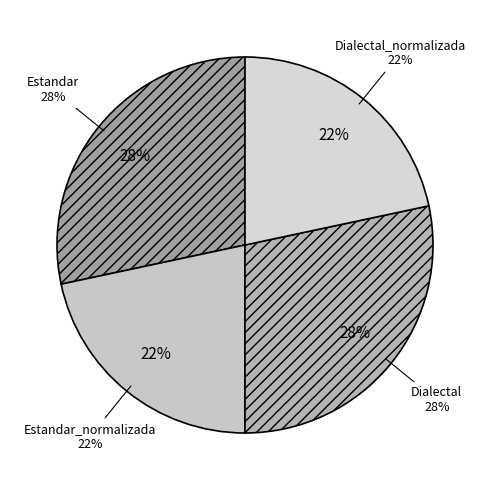

Rank the categories by value from highest to lowest.

Estandar, Dialectal, Estandar_normalizada, Dialectal_normalizada